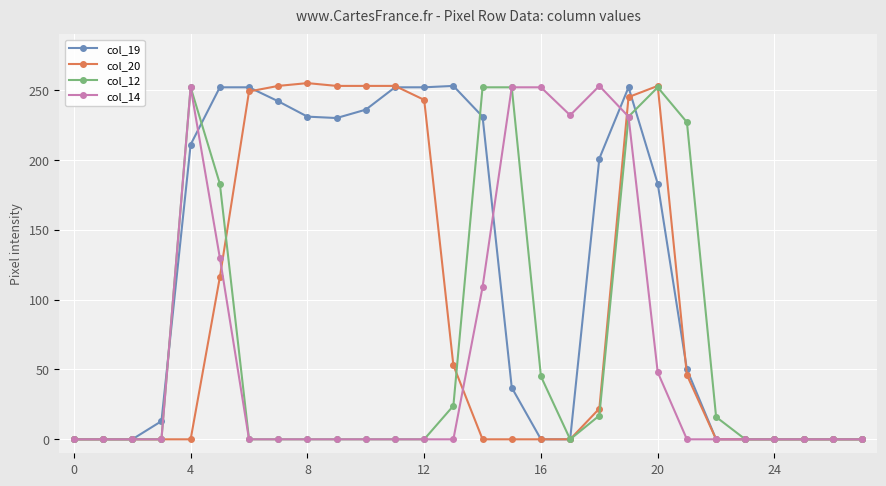

True or false: col_14 and col_19 intersect in this chart.

True